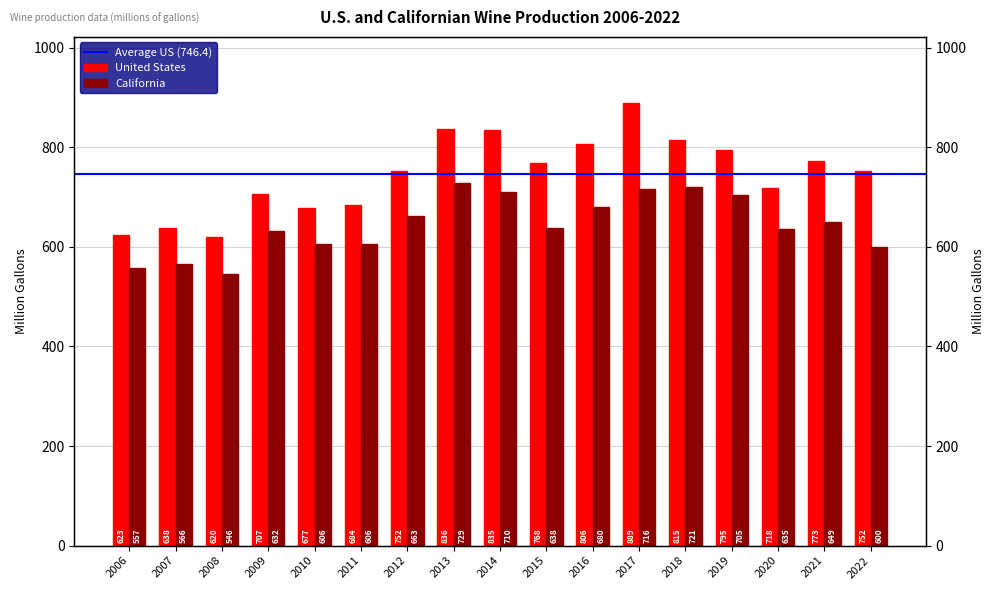

Where does the United States series first go above 752?

2012